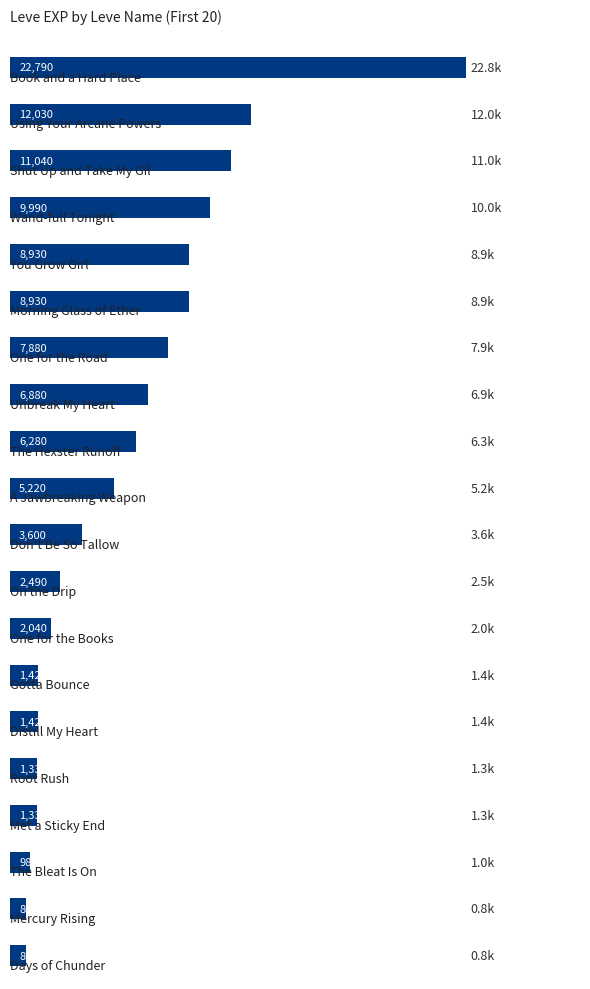

What is the value of the 9th bar from the top?

6280